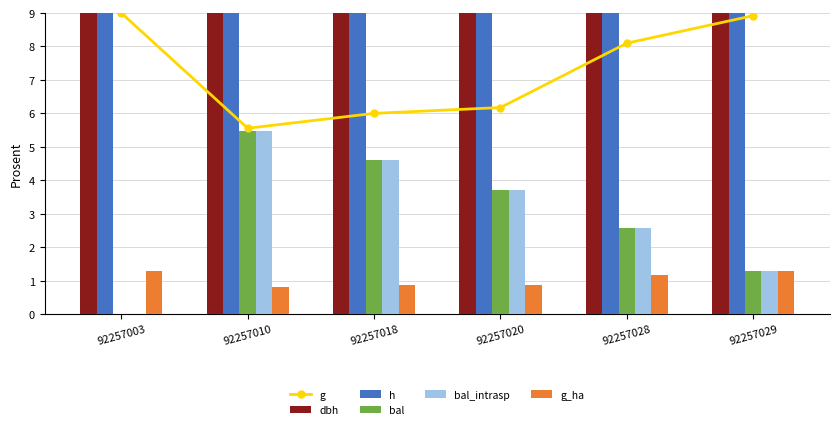

Where does the h series first go above 15?

92257010